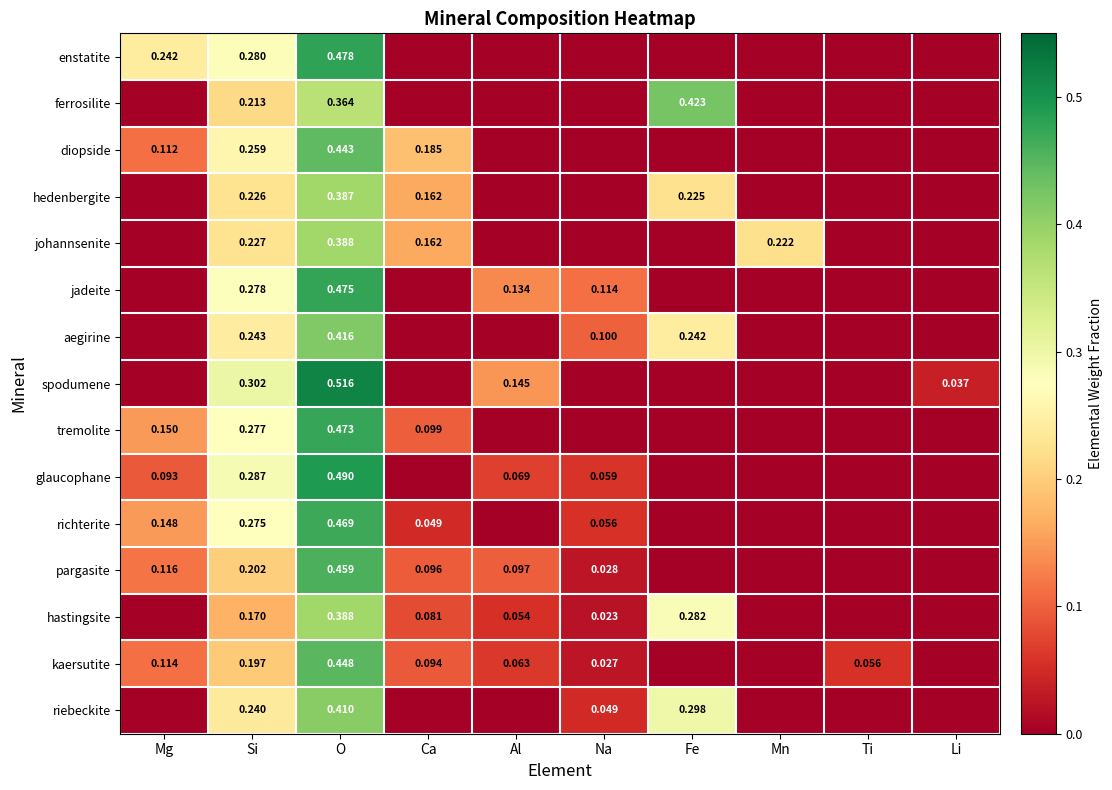

Is the value of richterite at Mg greater than the value of pargasite at Si?

No